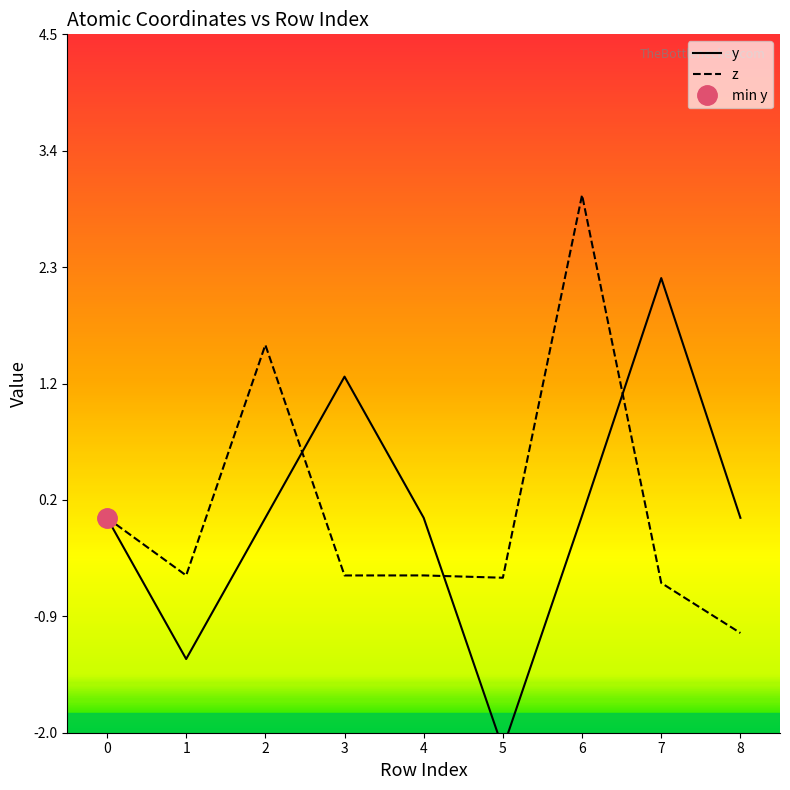

At which category does z reach its first local valley?

1